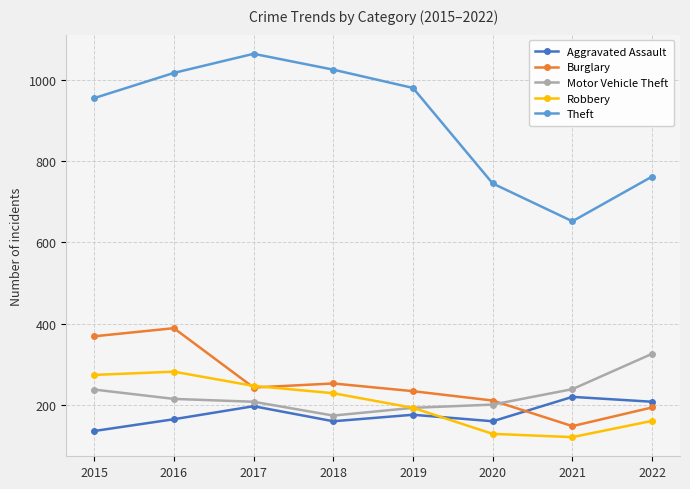

How many interior local peaks does the Aggravated Assault series have?

3